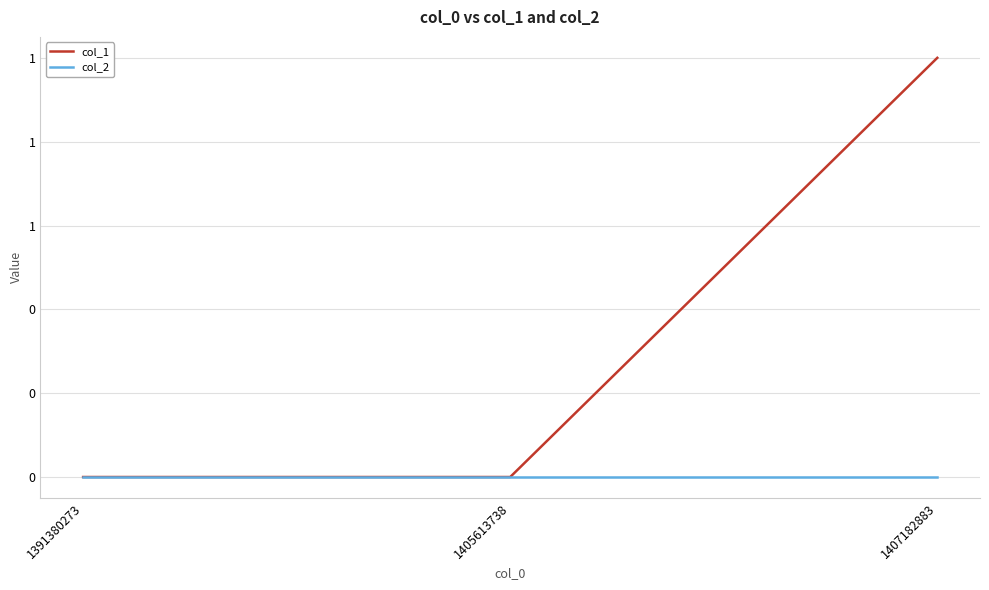

What is the value of the col_1 point at the 3rd from the left?

1